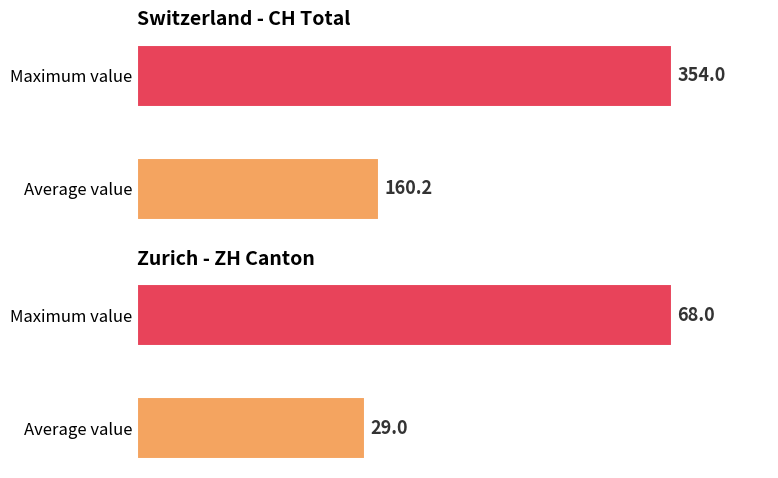

What is the maximum value shown in the chart?

354